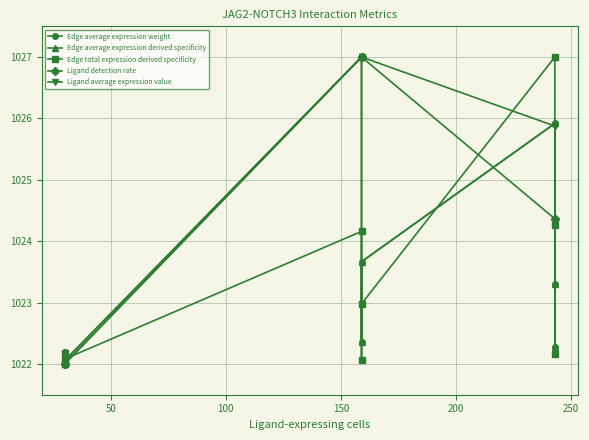

What is the smallest value displayed?

1022.0